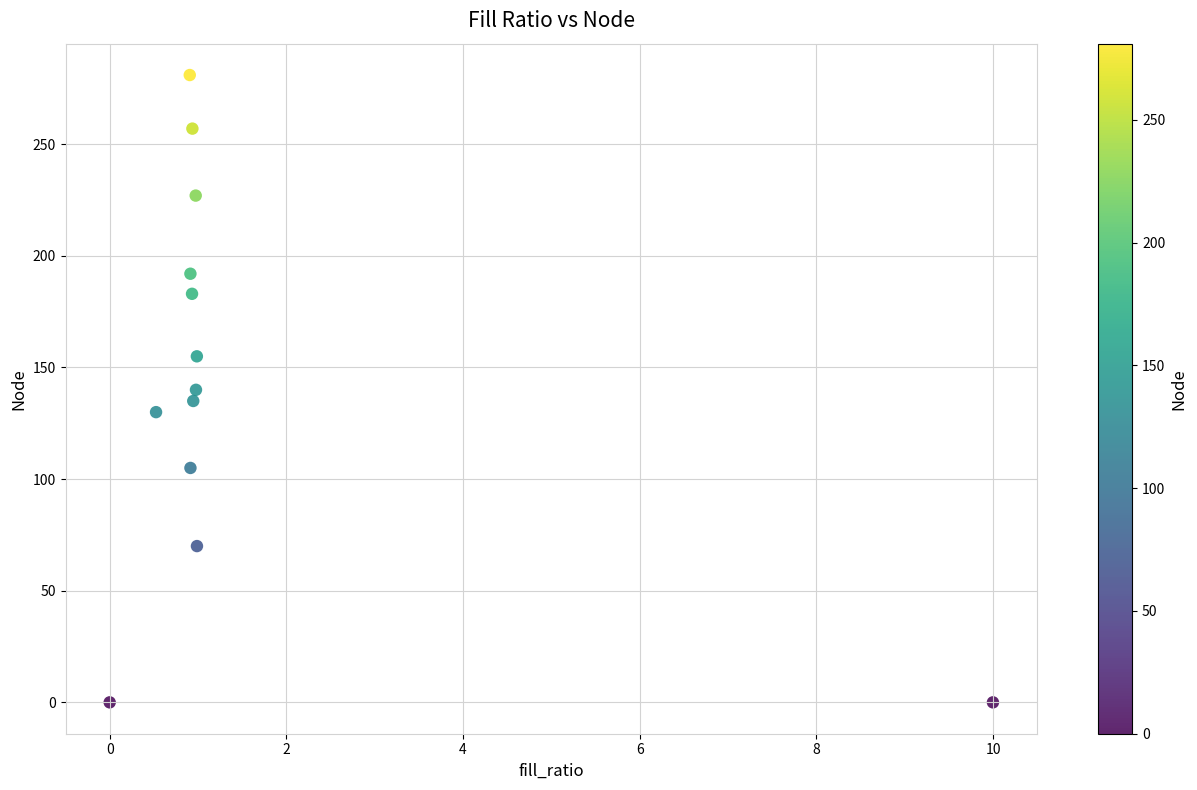

What is the range of Y values (max minus min)?

281